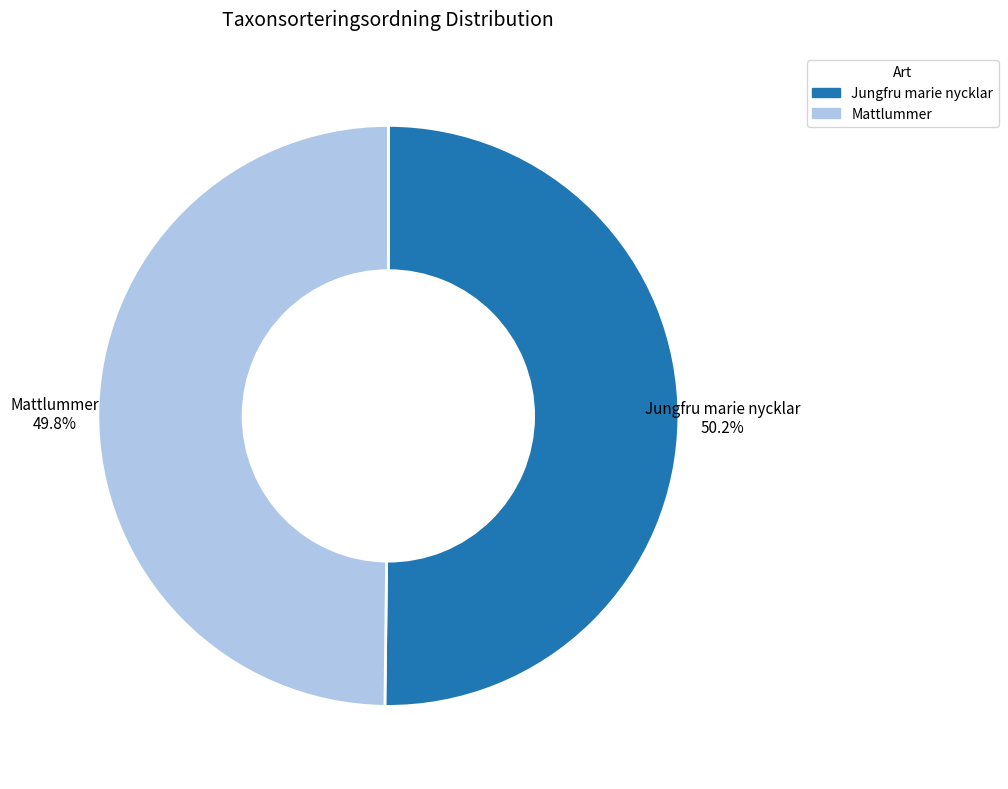

What is the ratio of the value at Mattlummer to the value at Jungfru marie nycklar?

1.0